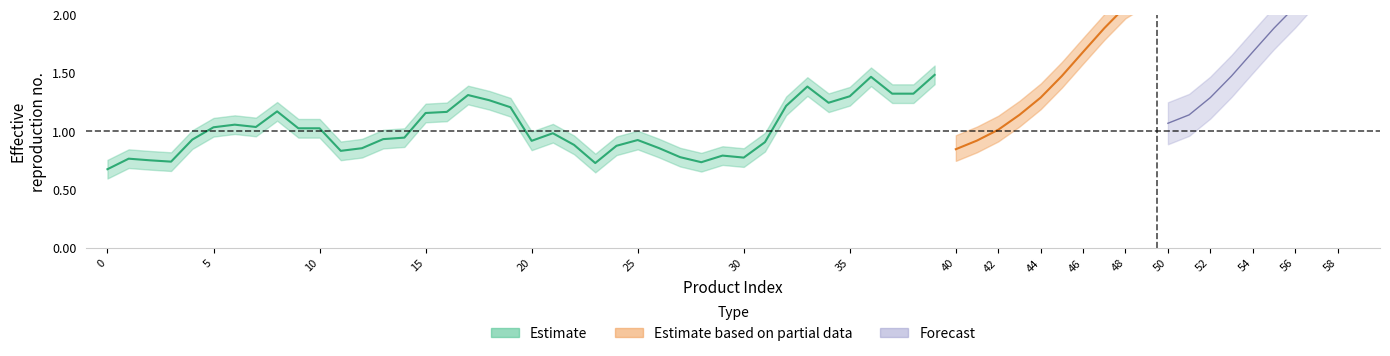

Which series has the widest spread of values?

Forecast